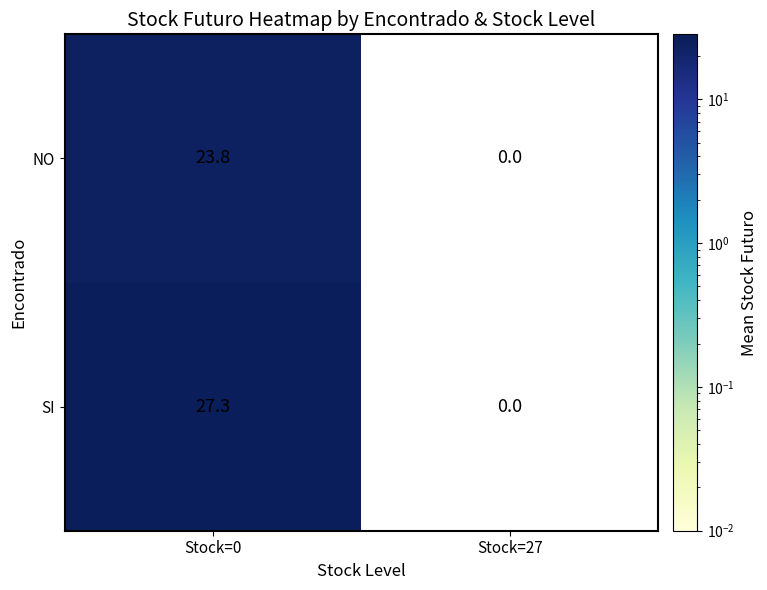

True or false: SI has a value of 14.9 at Stock=27.

False